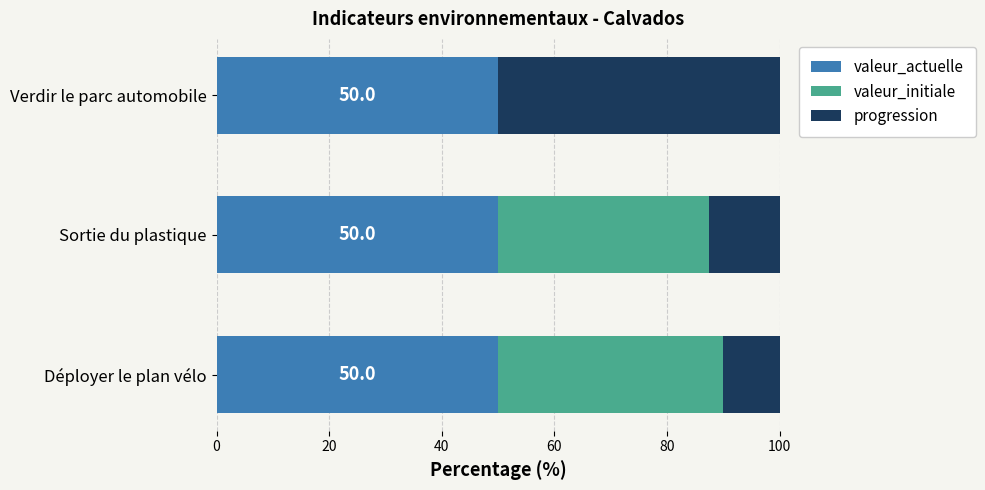

What is the sum of all valeur_actuelle values?

150.0